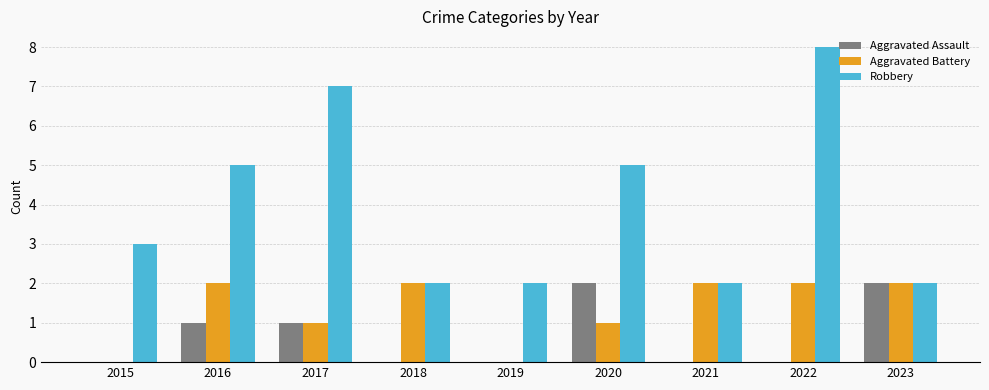

The Robbery series shows 12 at 2017. True or false?

False